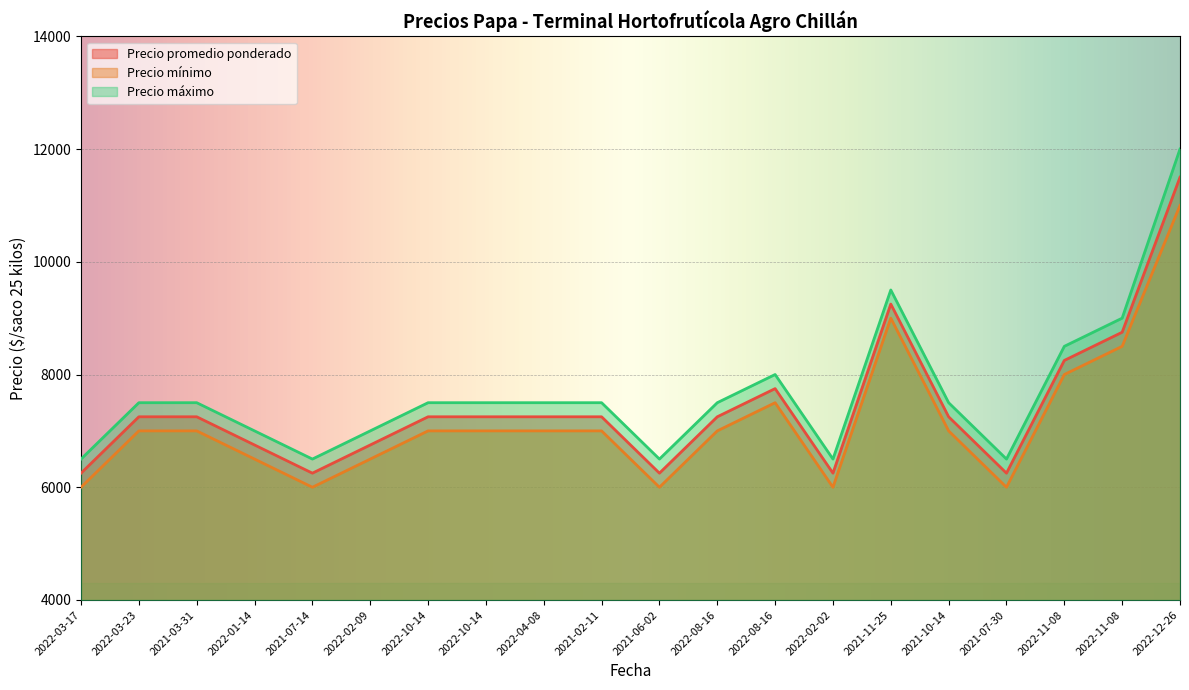

Rank the categories by Precio mínimo value from highest to lowest.

2022-12-26, 2021-11-25, 2022-11-08, 2022-11-08, 2022-08-16, 2022-03-23, 2021-03-31, 2022-10-14, 2022-10-14, 2022-04-08, 2021-02-11, 2022-08-16, 2021-10-14, 2022-01-14, 2022-02-09, 2022-03-17, 2021-07-14, 2021-06-02, 2022-02-02, 2021-07-30